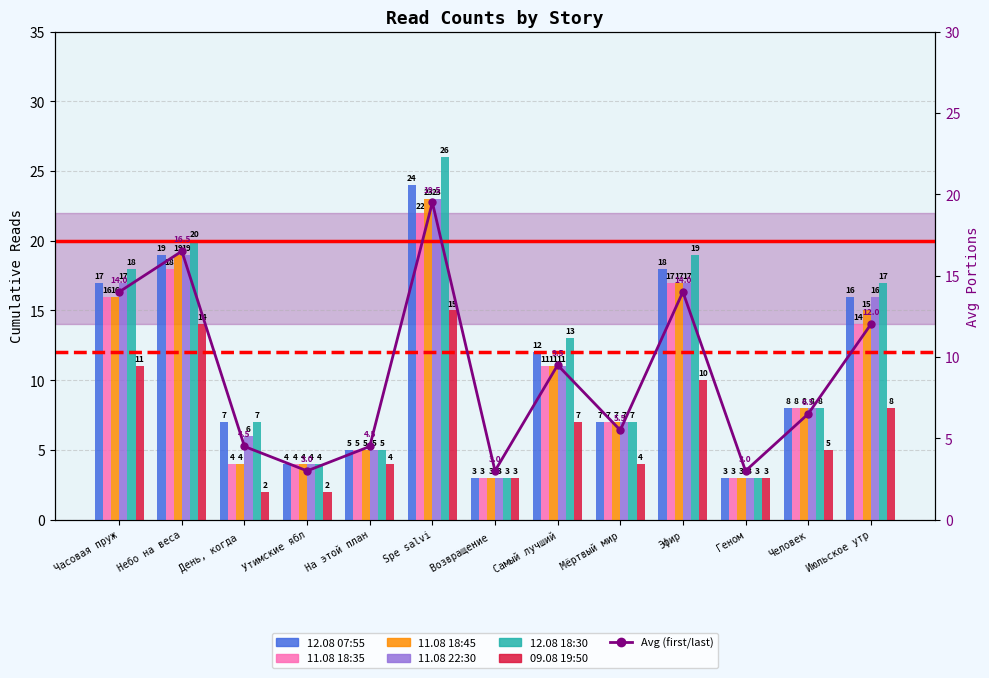

Is the value of 11.08 22:30 at День, когда greater than the value of 12.08 18:30 at Июльское утр?

No